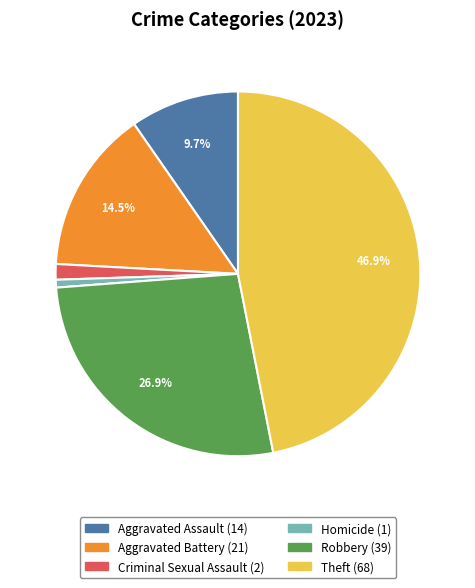

Rank the categories by value from highest to lowest.

Theft, Robbery, Aggravated Battery, Aggravated Assault, Criminal Sexual Assault, Homicide